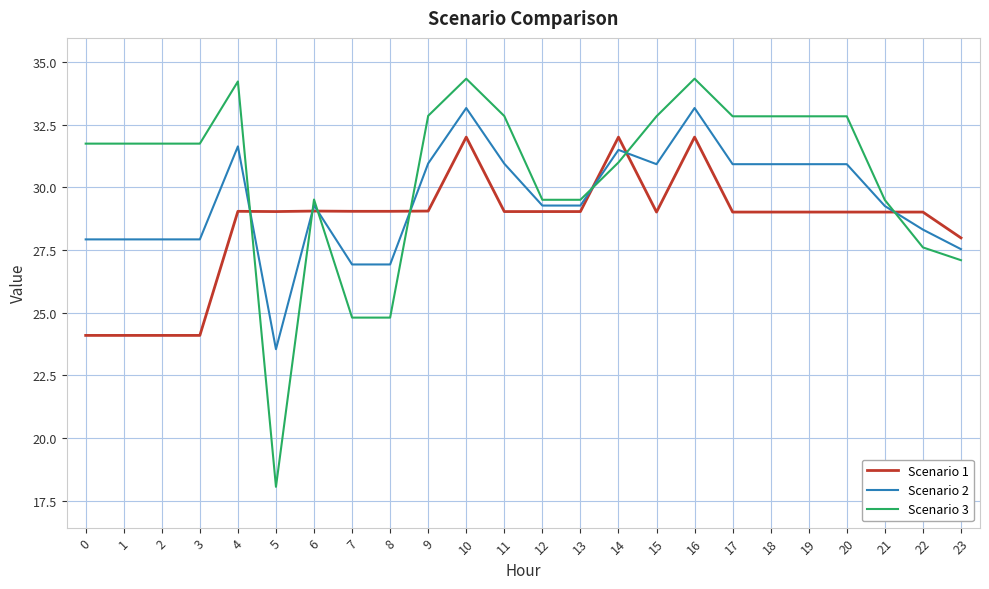

Which series ends up on top after the final intersection of Scenario 2 and Scenario 3?

Scenario 2